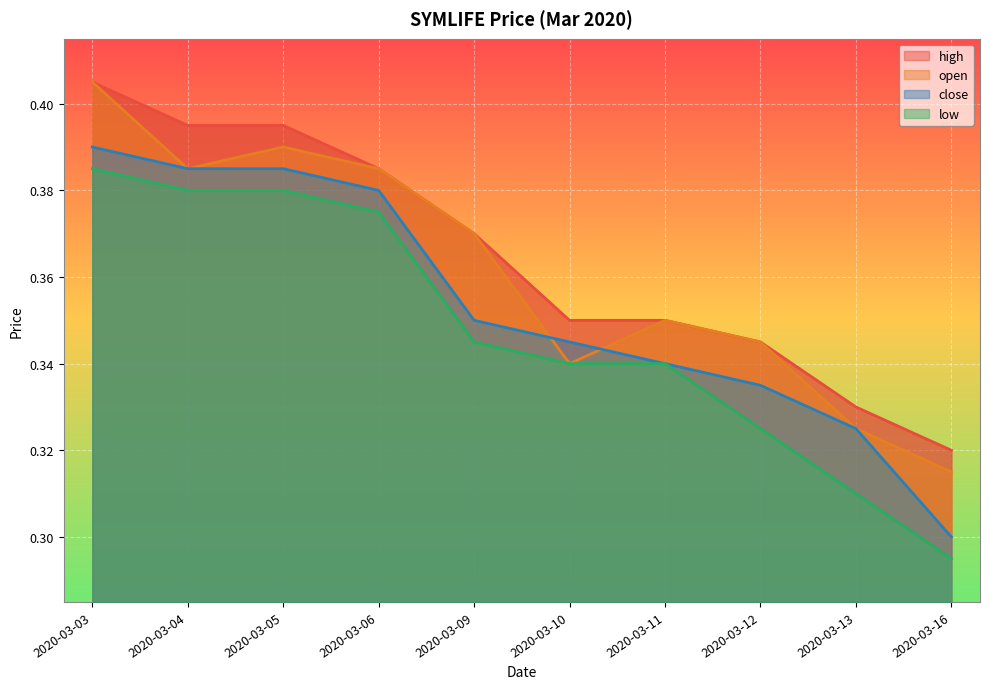

Reading right to left, list all the values displayed in this chart.

open: 0.3	0.3	0.3	0.3	0.3	0.4	0.4	0.4	0.4	0.4
high: 0.3	0.3	0.3	0.3	0.3	0.4	0.4	0.4	0.4	0.4
low: 0.3	0.3	0.3	0.3	0.3	0.3	0.4	0.4	0.4	0.4
close: 0.3	0.3	0.3	0.3	0.3	0.3	0.4	0.4	0.4	0.4